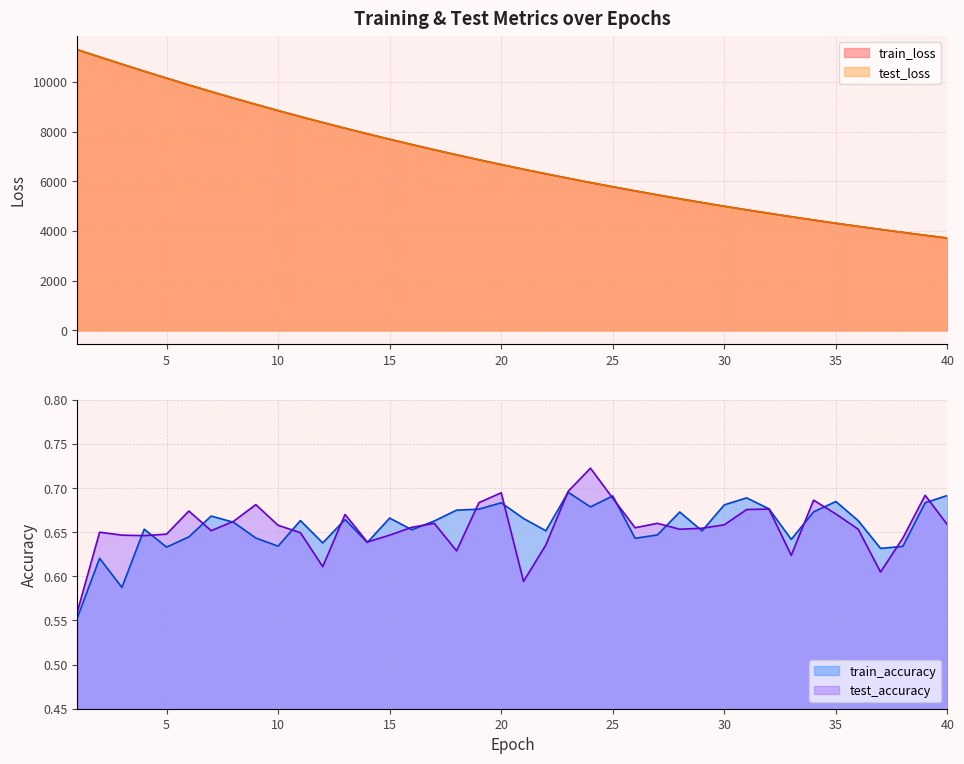

Reading left to right, what are all the values shown in this chart?

test_loss: 11296.2	11004.8	10715.4	10429.3	10152.3	9877.6	9610.4	9349.7	9095.8	8846.9	8604.1	8368.1	8136.4	7912.0	7692.0	7478.0	7269.2	7065.5	6867.1	6673.8	6485.7	6302.3	6123.5	5949.6	5780.0	5615.3	5454.8	5297.6	5145.4	4996.8	4852.4	4712.1	4575.3	4442.0	4312.3	4186.5	4063.7	3945.2	3828.3	3715.4
train_loss: 11296.8	11005.3	10715.5	10429.5	10152.8	9877.7	9610.4	9349.7	9095.9	8846.8	8604.0	8367.8	8136.5	7912.2	7692.0	7478.1	7269.2	7065.3	6867.0	6673.8	6485.5	6302.2	6123.4	5949.6	5779.9	5615.3	5454.8	5297.4	5145.3	4996.7	4852.3	4712.1	4575.2	4442.0	4312.2	4186.5	4063.6	3945.3	3828.3	3715.3
test_accuracy: 0.6	0.7	0.6	0.6	0.6	0.7	0.7	0.7	0.7	0.7	0.6	0.6	0.7	0.6	0.6	0.7	0.7	0.6	0.7	0.7	0.6	0.6	0.7	0.7	0.7	0.7	0.7	0.7	0.7	0.7	0.7	0.7	0.6	0.7	0.7	0.7	0.6	0.6	0.7	0.7
train_accuracy: 0.6	0.6	0.6	0.7	0.6	0.6	0.7	0.7	0.6	0.6	0.7	0.6	0.7	0.6	0.7	0.7	0.7	0.7	0.7	0.7	0.7	0.7	0.7	0.7	0.7	0.6	0.6	0.7	0.7	0.7	0.7	0.7	0.6	0.7	0.7	0.7	0.6	0.6	0.7	0.7